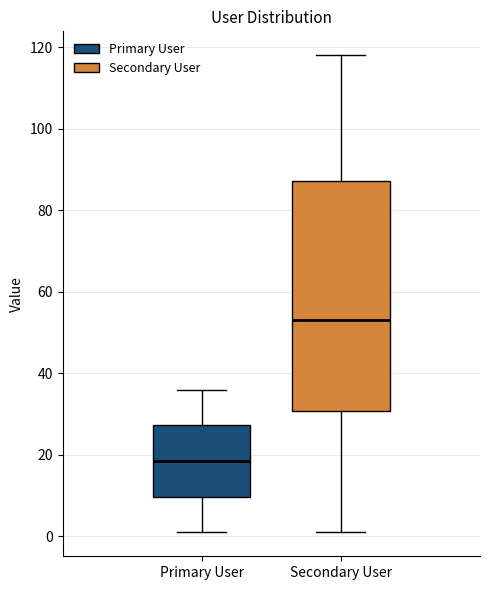

Comparing the boxes themselves (not the whiskers), which one is the tallest?

Secondary User